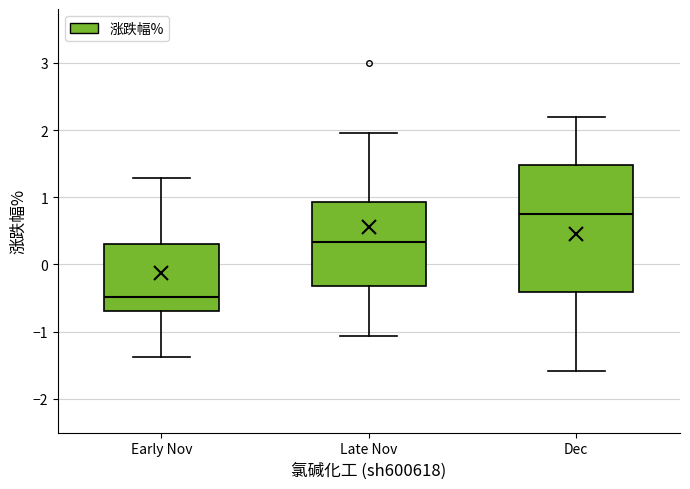

Which box has the lowest median line?

Early Nov